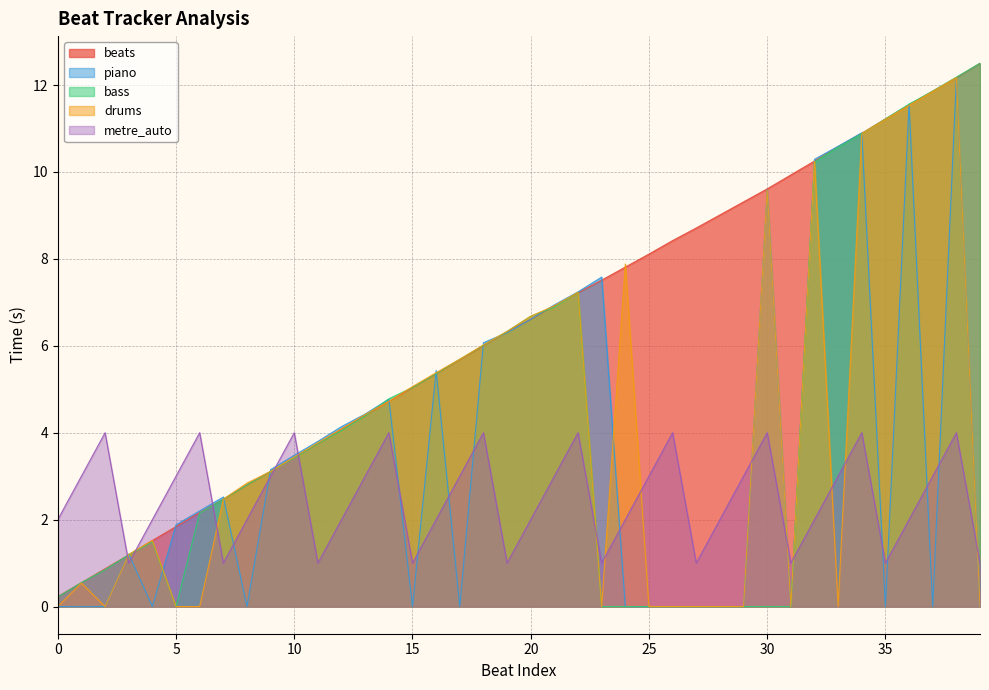

In drums, how many points are higher than both neighbors (excluding endpoints)?

7